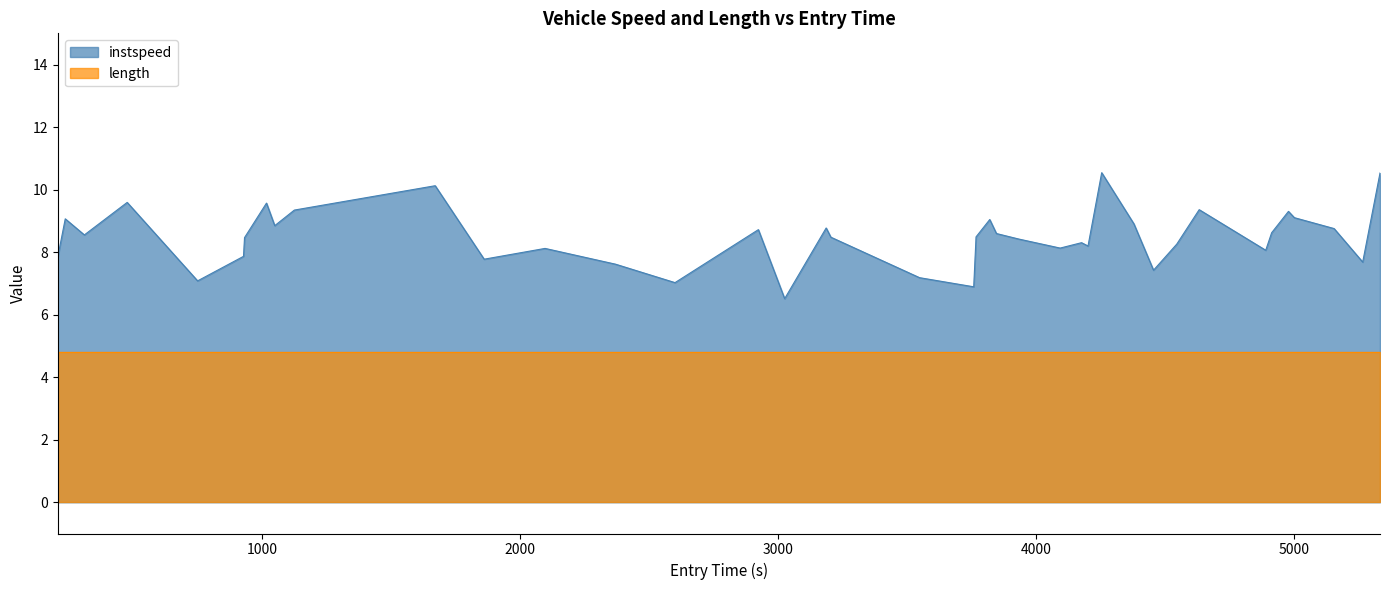

Which series has the widest spread of values?

instspeed